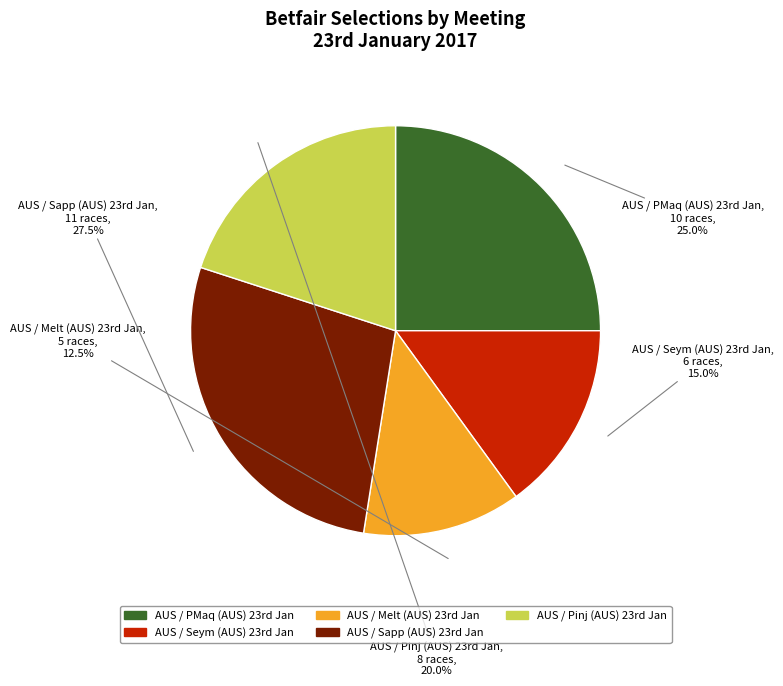

Rank the categories by value from highest to lowest.

AUS / Sapp (AUS) 23rd Jan, AUS / PMaq (AUS) 23rd Jan, AUS / Pinj (AUS) 23rd Jan, AUS / Seym (AUS) 23rd Jan, AUS / Melt (AUS) 23rd Jan